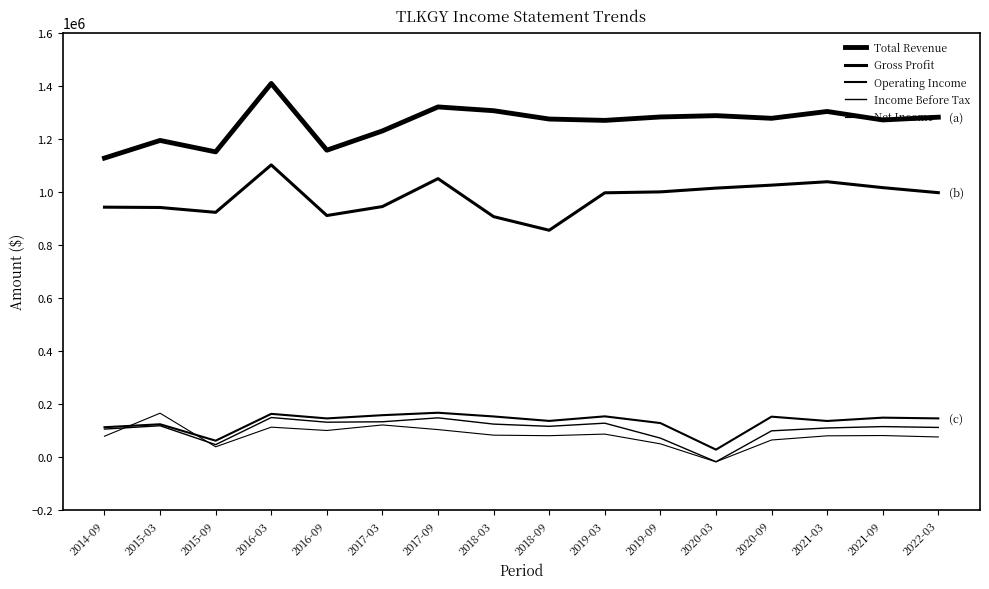

How many lines are shown in the chart?

5